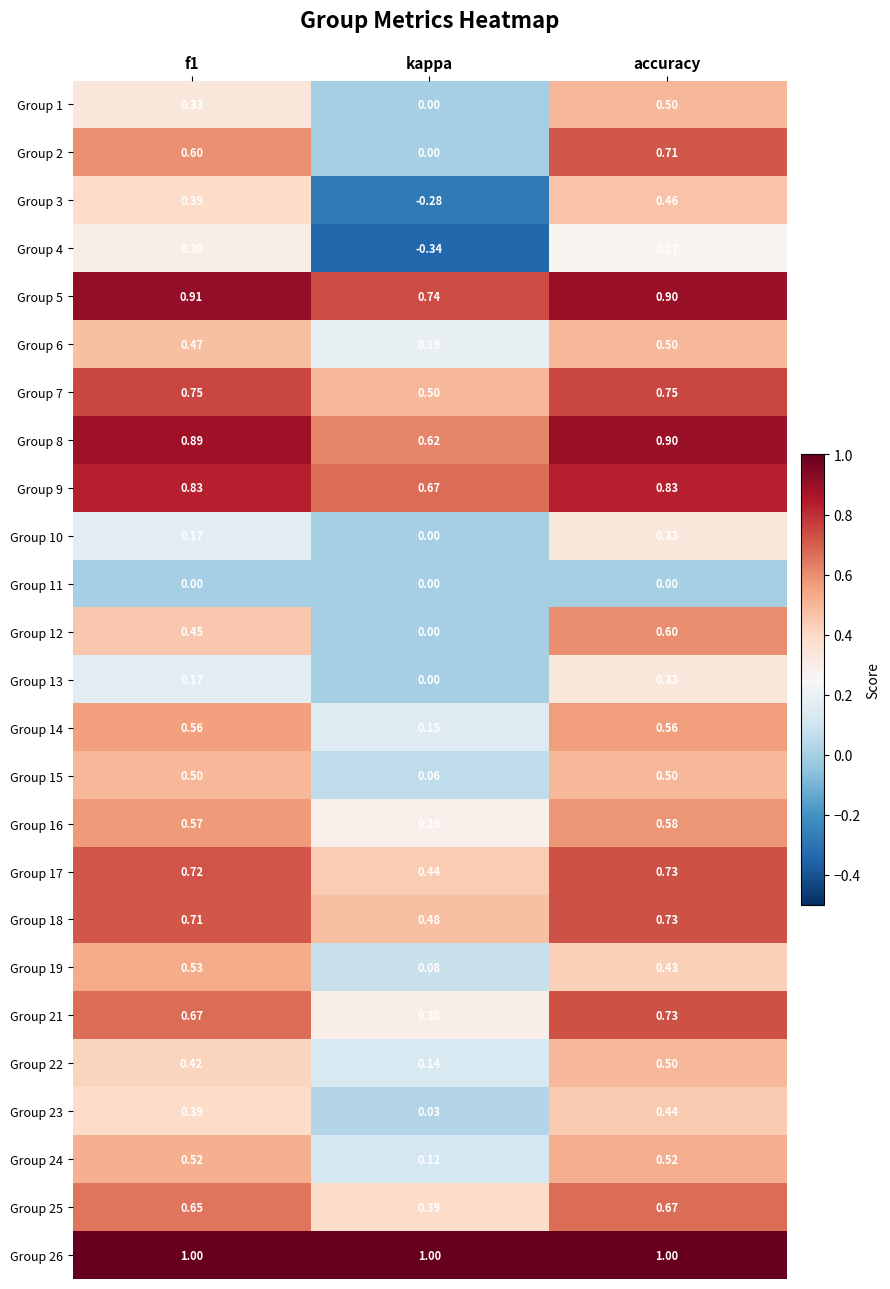

Which series has the largest range (max minus min)?

Group 3